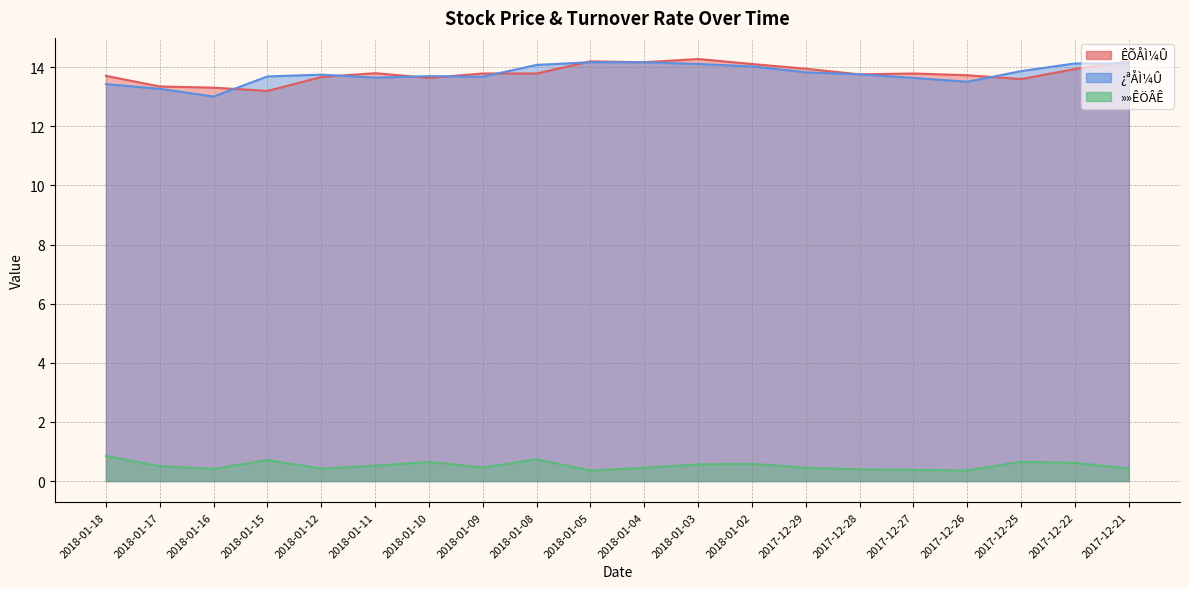

What is the approximate value of ÊÕÅÌ¼Û at 2018-01-08?

13.8